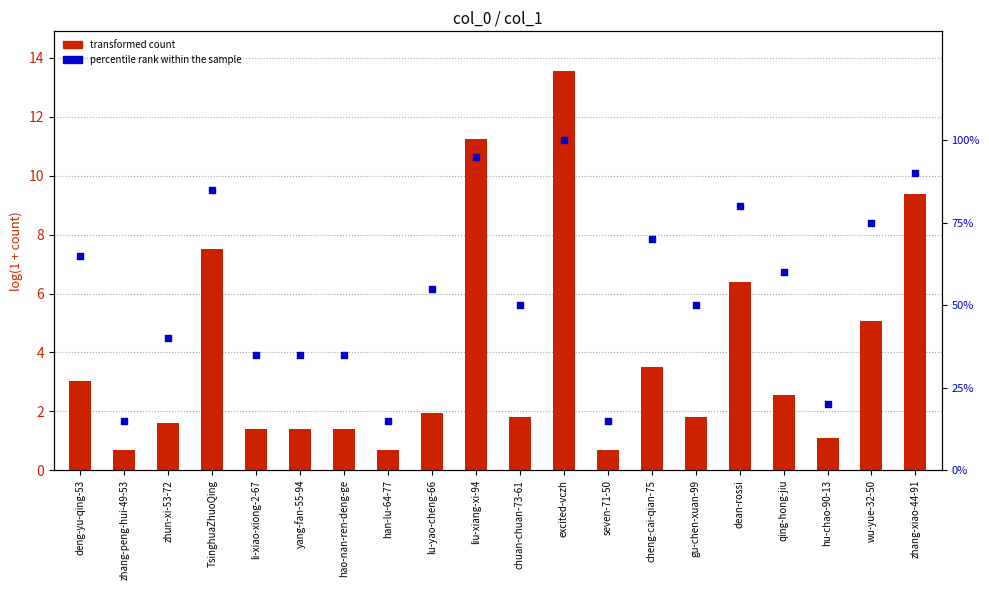

Which series contains the lowest Y value?

transformed count